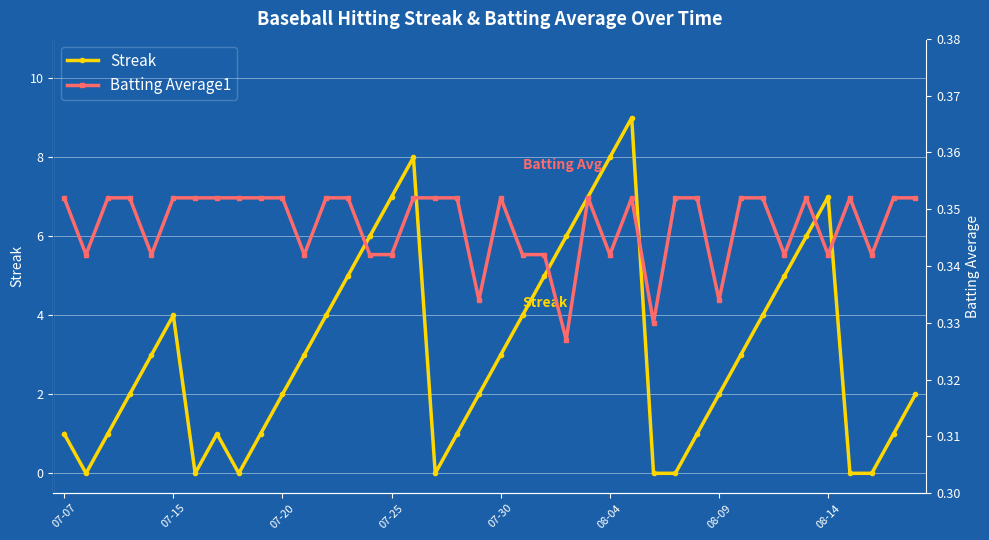

In Streak, how many points are higher than both neighbors (excluding endpoints)?

5